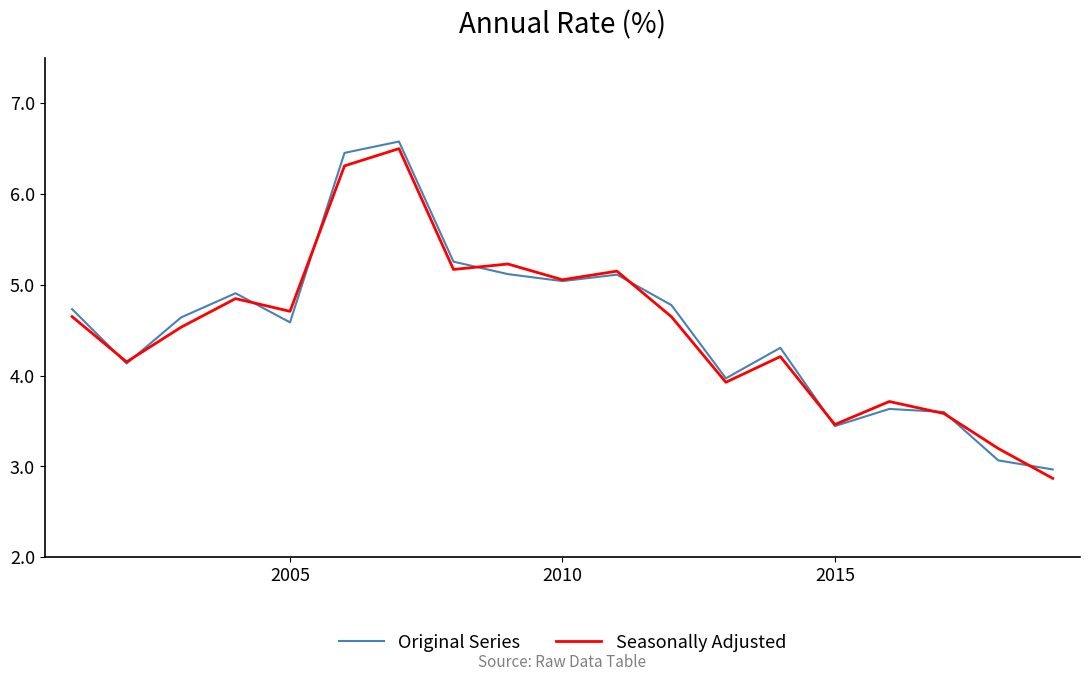

What is the maximum value for Seasonally Adjusted?

6.5